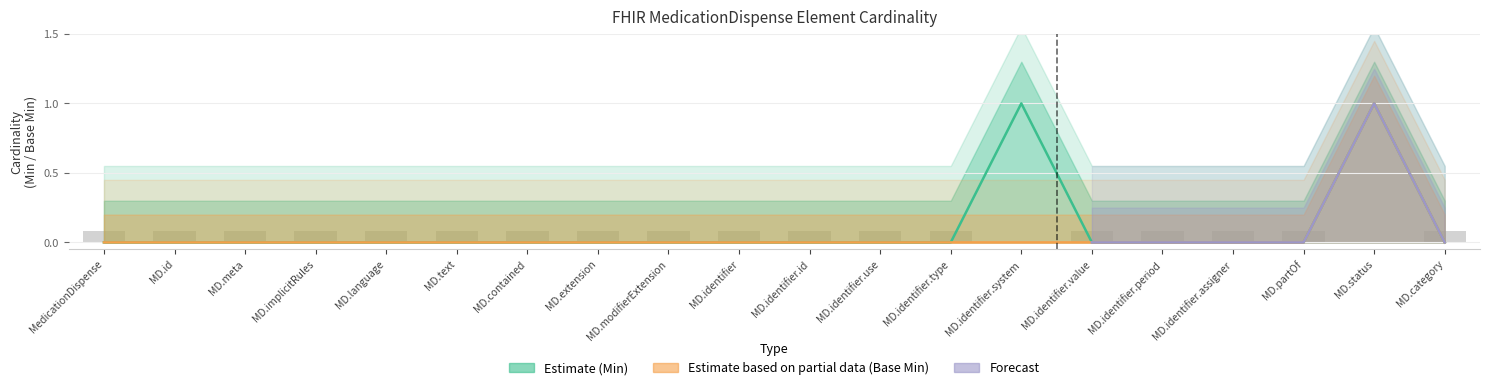

At which label is Min closest to 0?

MedicationDispense